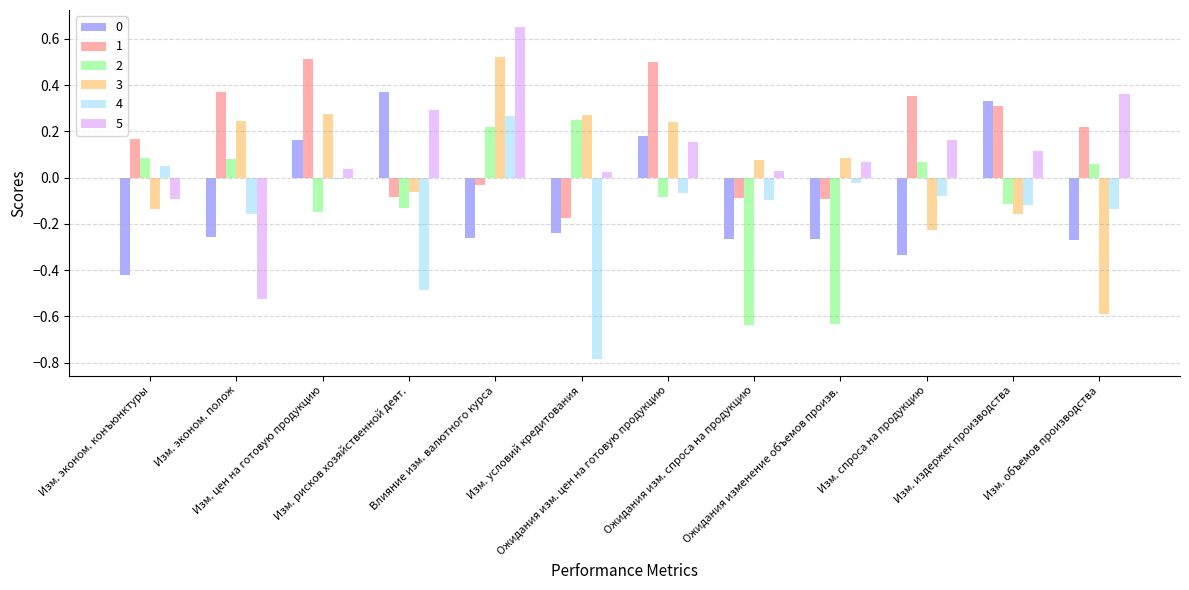

At which label does 3 first exceed 0?

Изм. эконом. полож